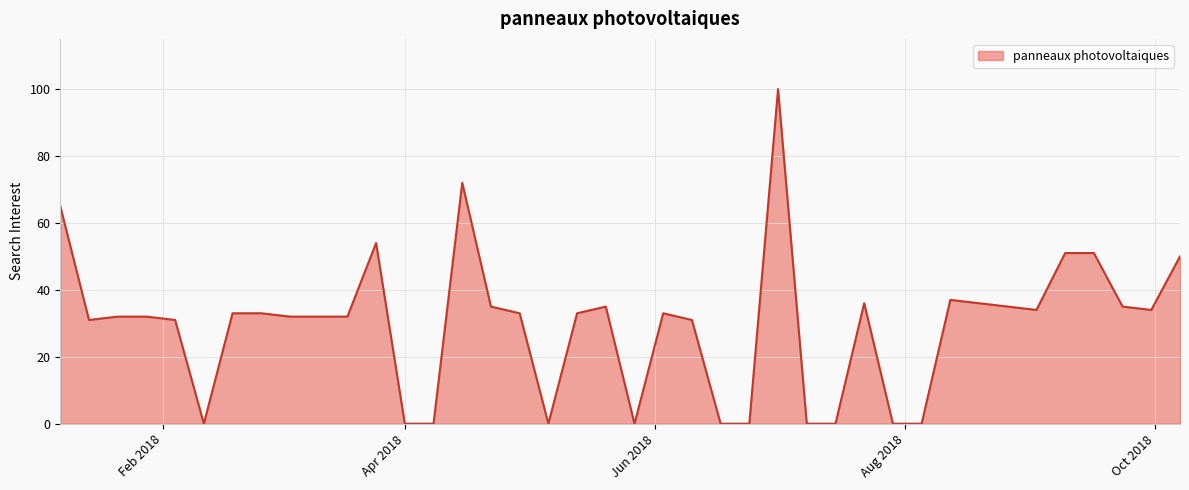

What is the greatest value displayed?

100